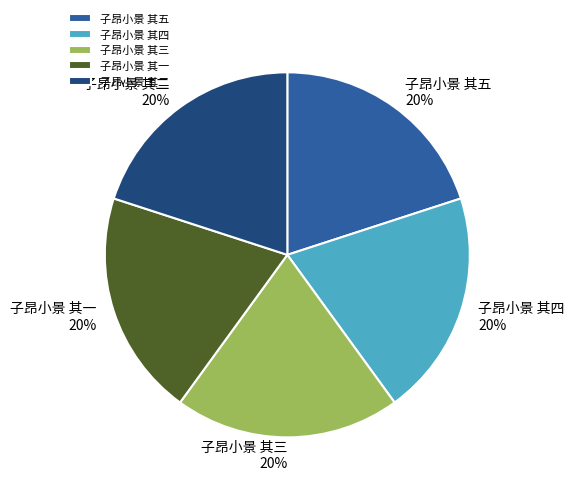

To the nearest percent, what is the combined percentage of 子昂小景 其四 and 子昂小景 其二?

40%